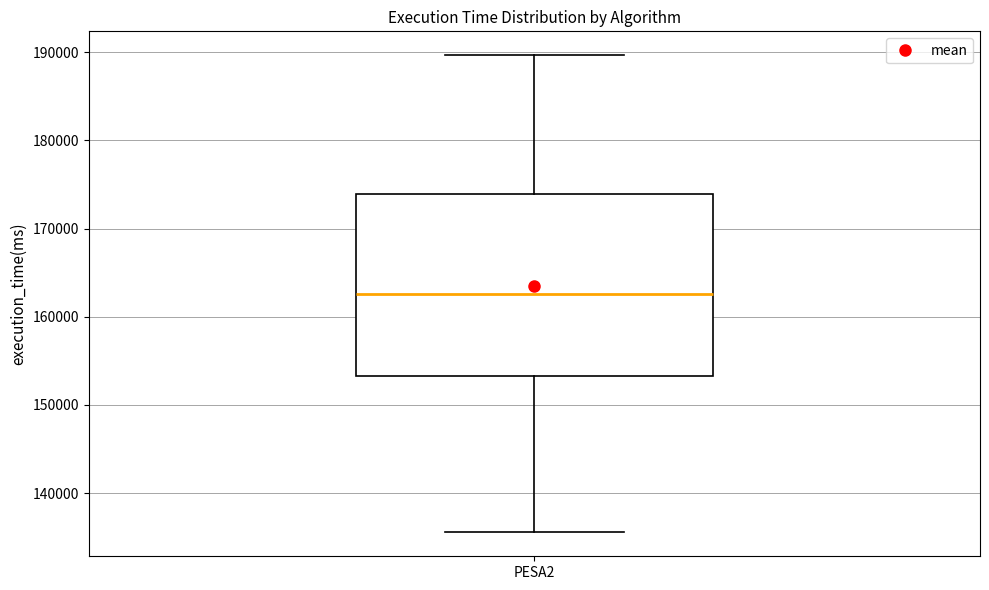

Transcribe this box plot: give where the median line is, the range the box spans, and where the two whiskers end, as read against the y-axis. The values are not printed on the chart, so give them approximately, as read against the axis.

median 163000, box 153000 to 174000, whiskers 136000 to 190000